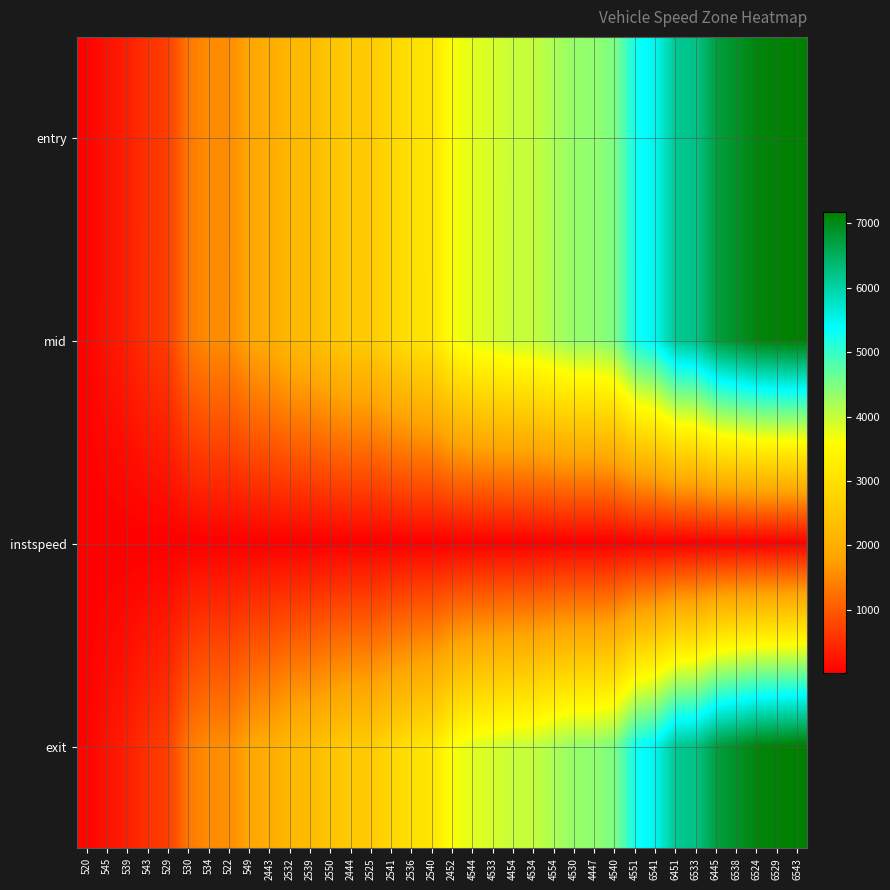

How many data points does each series have?

36